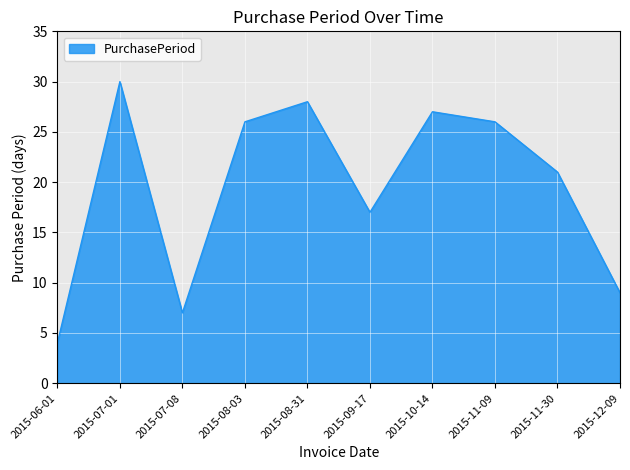

Which category has the highest value across all series?

2015-07-01